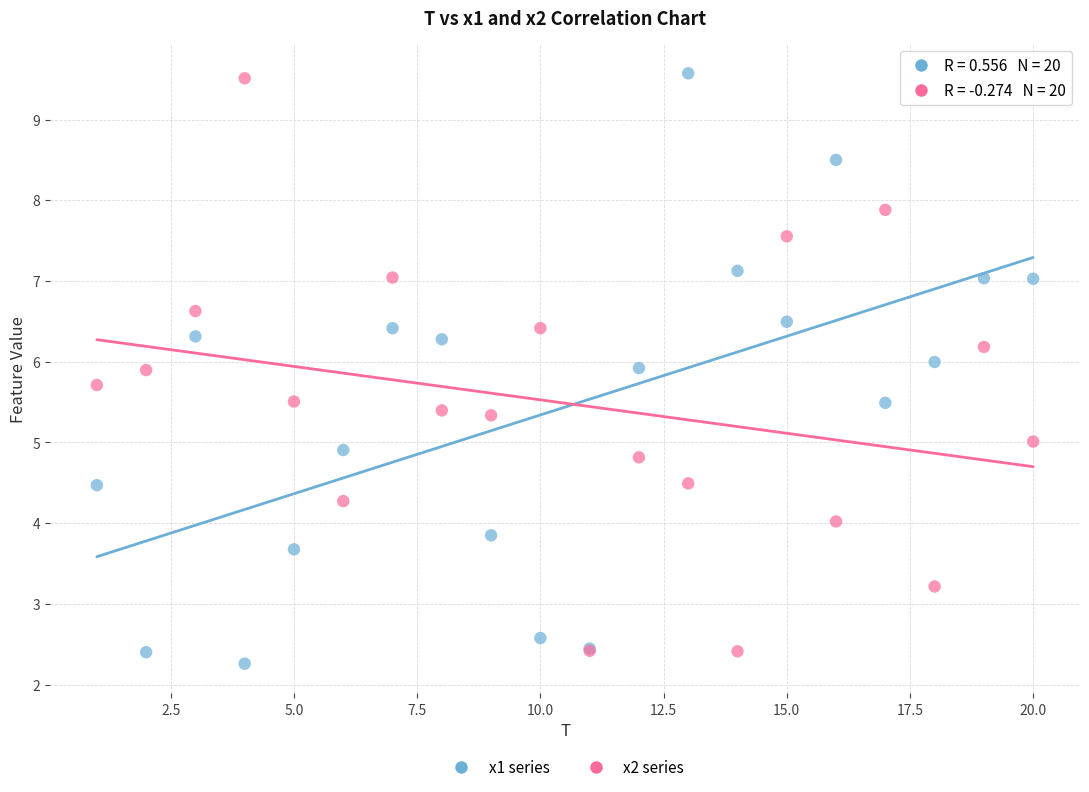

Which series contains the lowest Y value?

x1 series